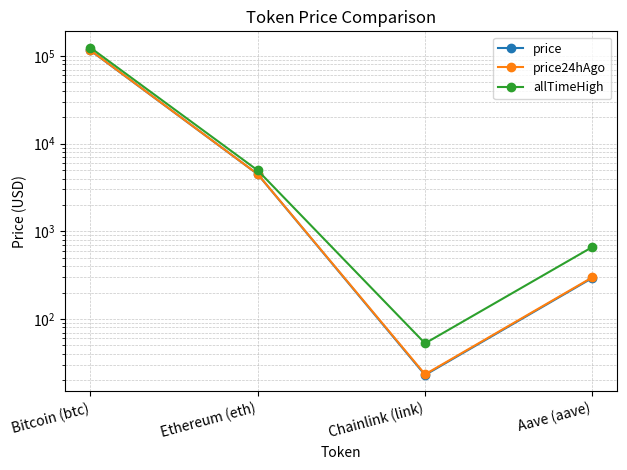

Is it true that allTimeHigh equals 52.7 at Chainlink (link)?

True